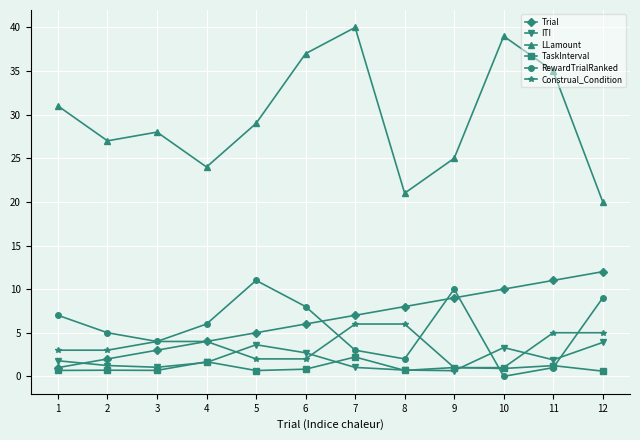

At which category is the sum across all series the highest?

7